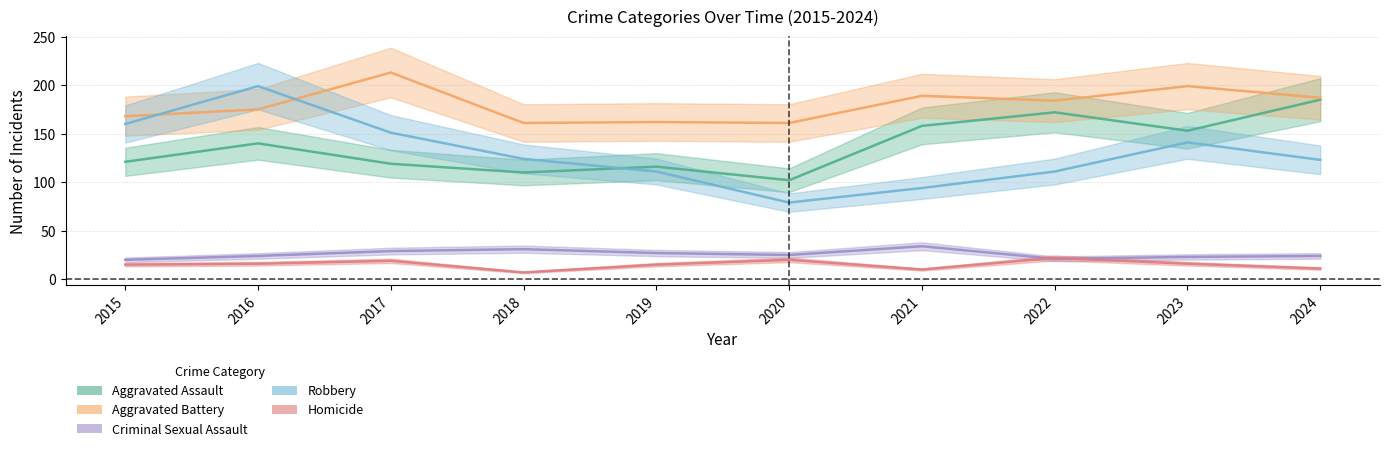

True or false: Aggravated Assault and Homicide intersect in this chart.

False